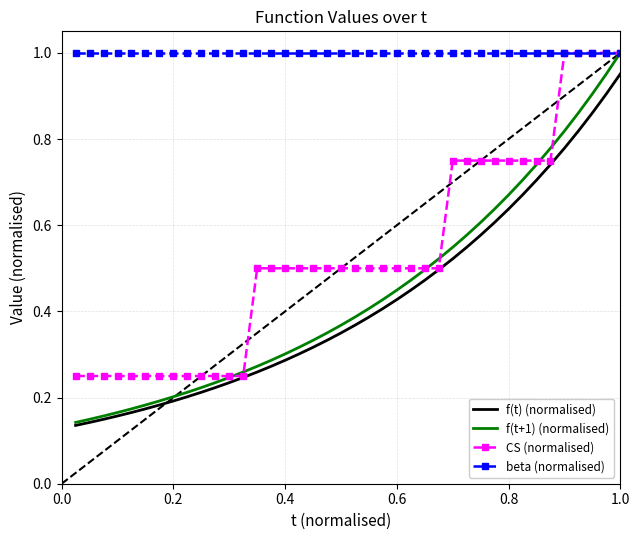

Which series has the largest range (max minus min)?

f(t+1) (normalised)